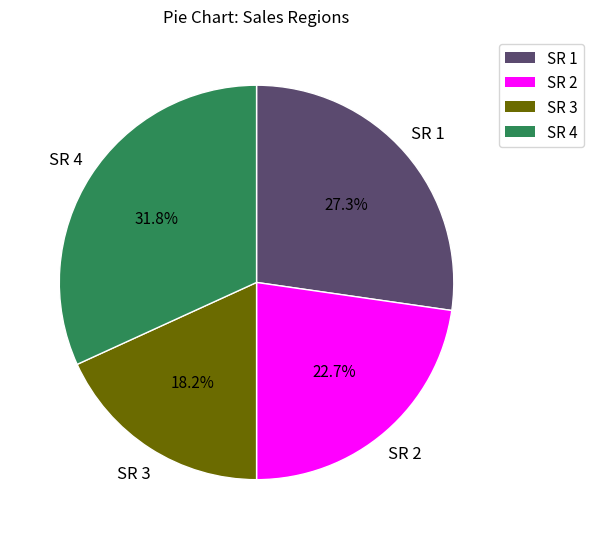

Rank the categories by value from highest to lowest.

SR 4, SR 1, SR 2, SR 3